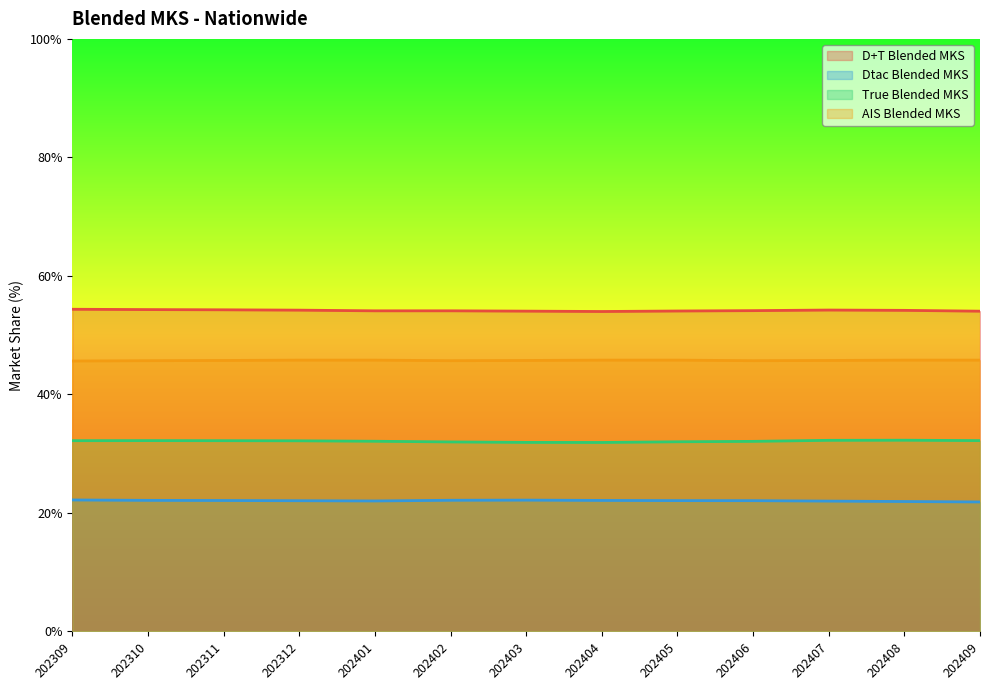

What value does the Dtac Blended MKS series have at 202309?

22.2